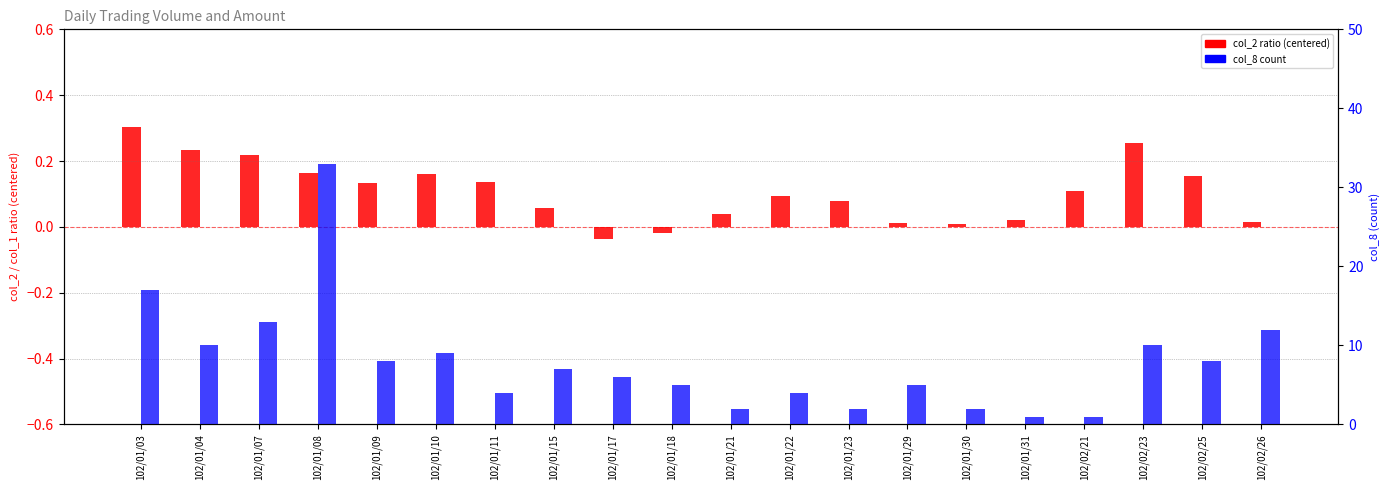

Rank the categories by col_2 ratio (centered) value from lowest to highest.

102/01/17, 102/01/18, 102/01/30, 102/01/29, 102/02/26, 102/01/31, 102/01/21, 102/01/15, 102/01/23, 102/01/22, 102/02/21, 102/01/09, 102/01/11, 102/02/25, 102/01/10, 102/01/08, 102/01/07, 102/01/04, 102/02/23, 102/01/03